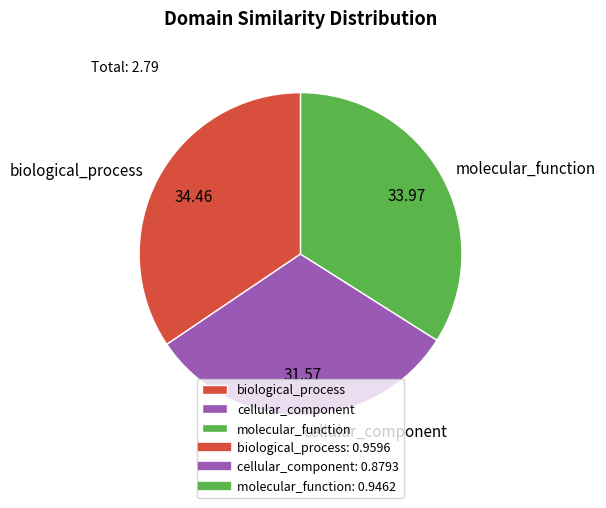

Is it true that biological_process is 20% of the pie?

False